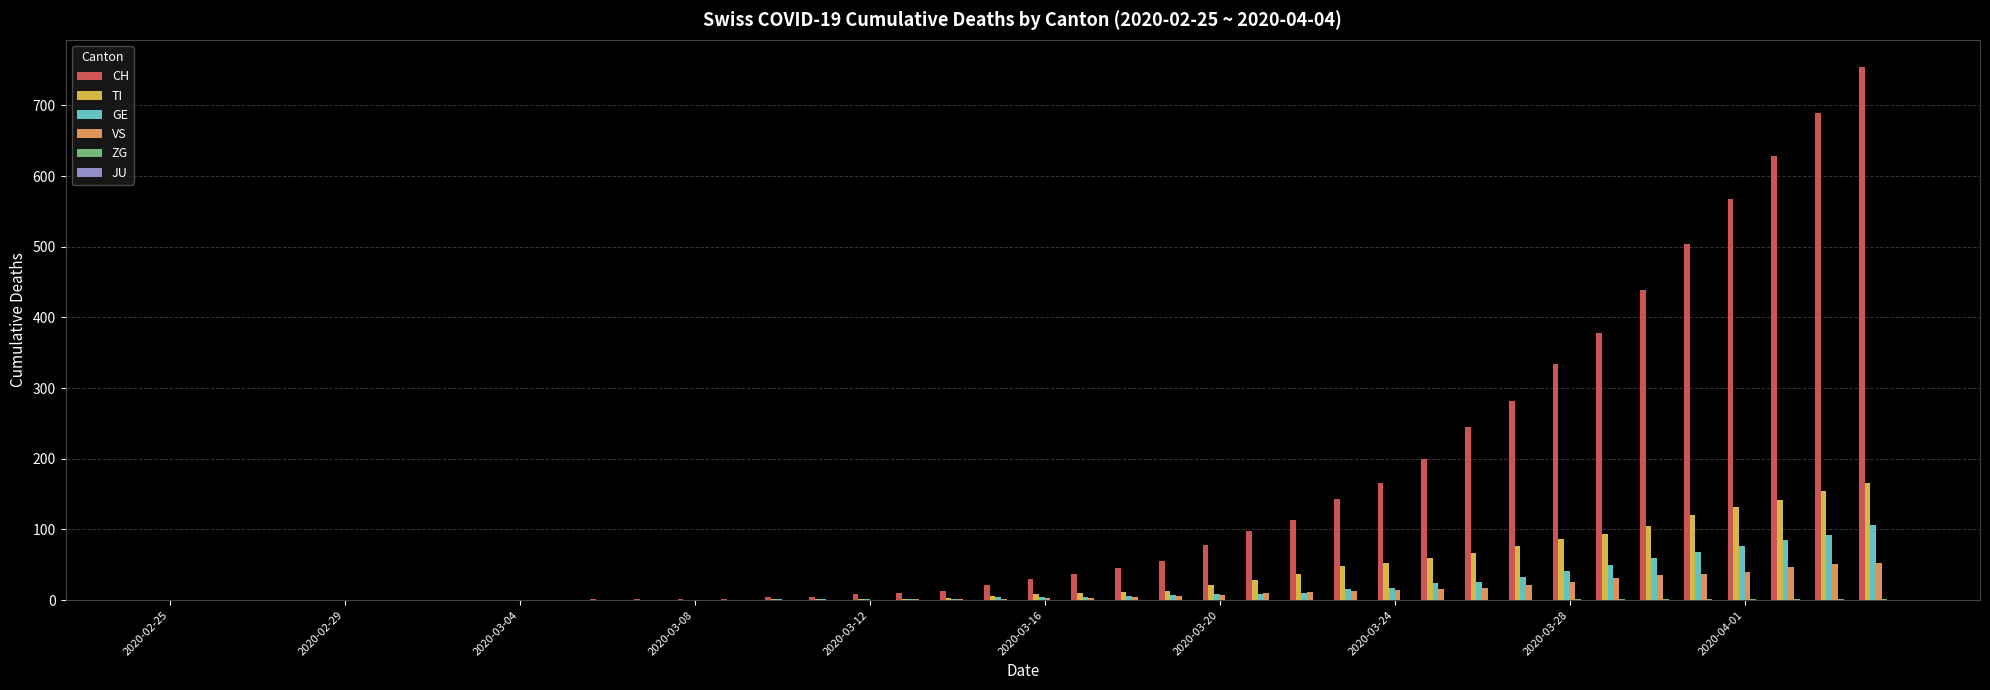

What is the greatest value displayed?

755